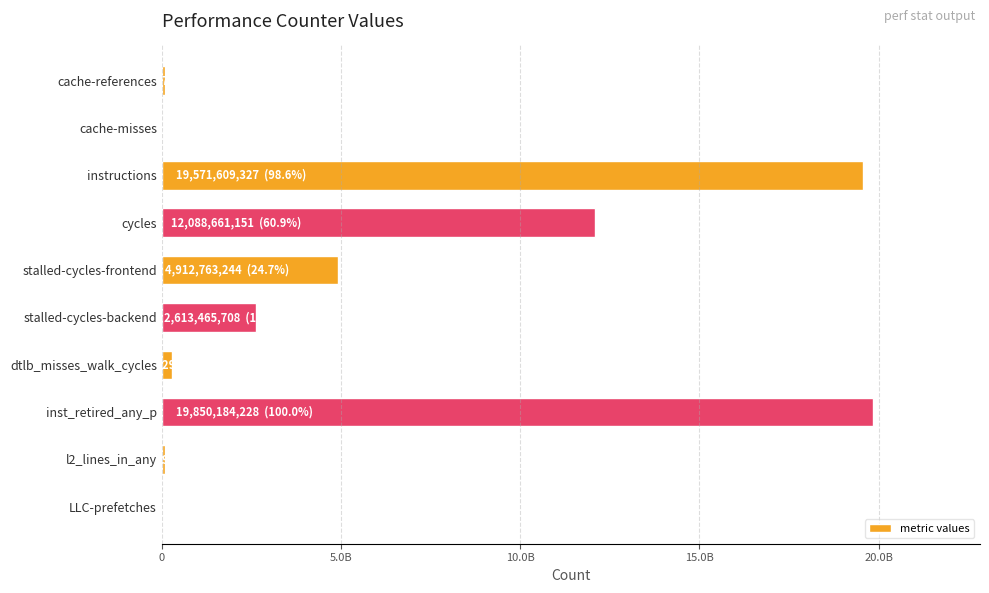

Where is the data nearest to the value 9927673013?

cycles